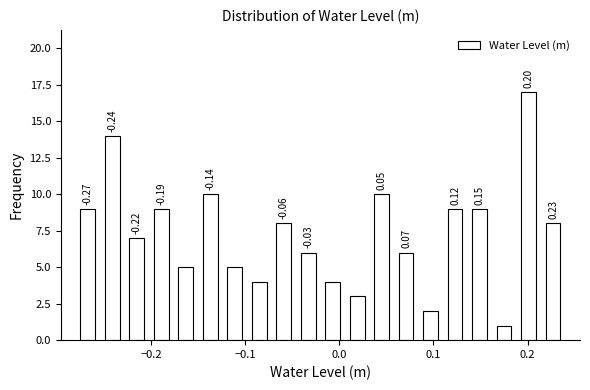

Around what value on the x-axis is the tallest bar? Give the approximate position of its centre, as read against the axis.

0.20